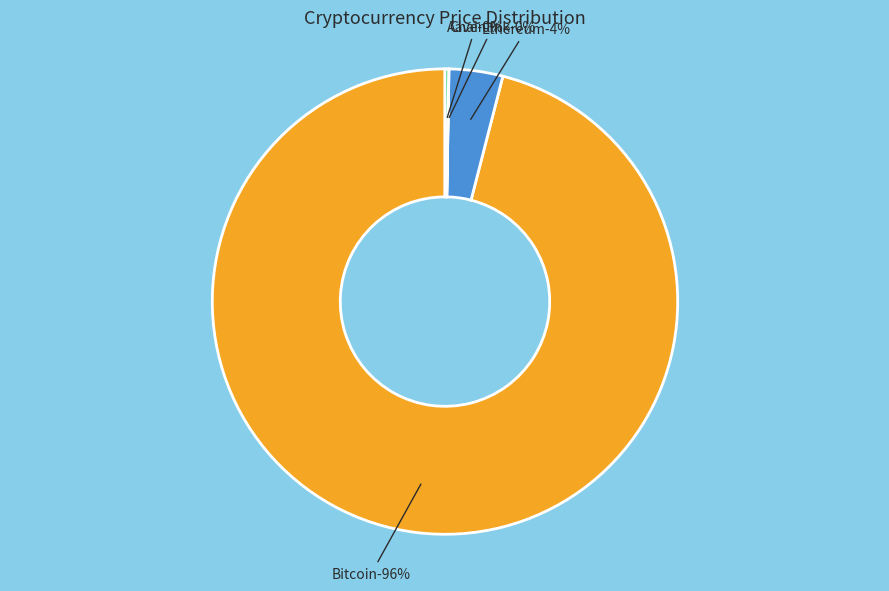

True or false: Aave accounts for 0% of the total.

True